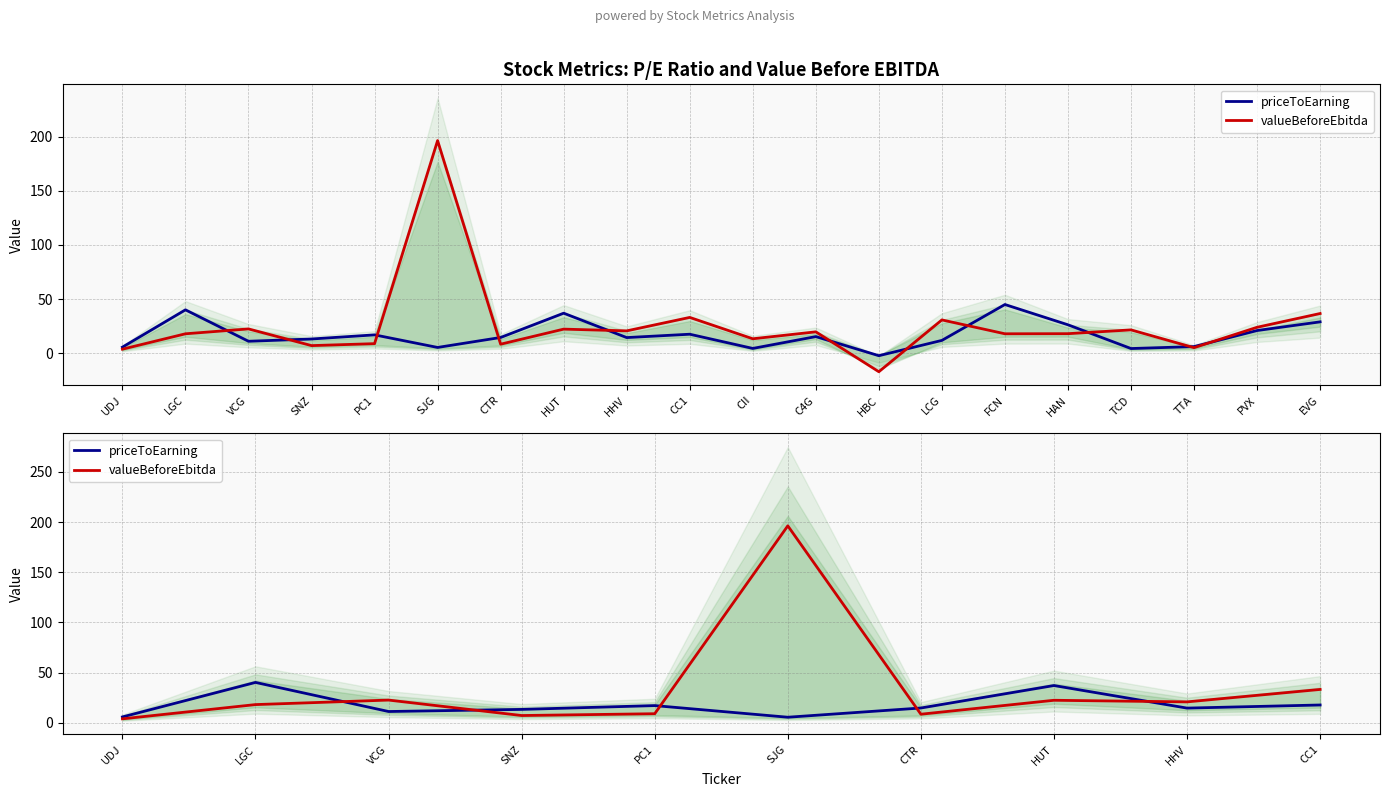

What is the label of the 7th point from the left?

CTR